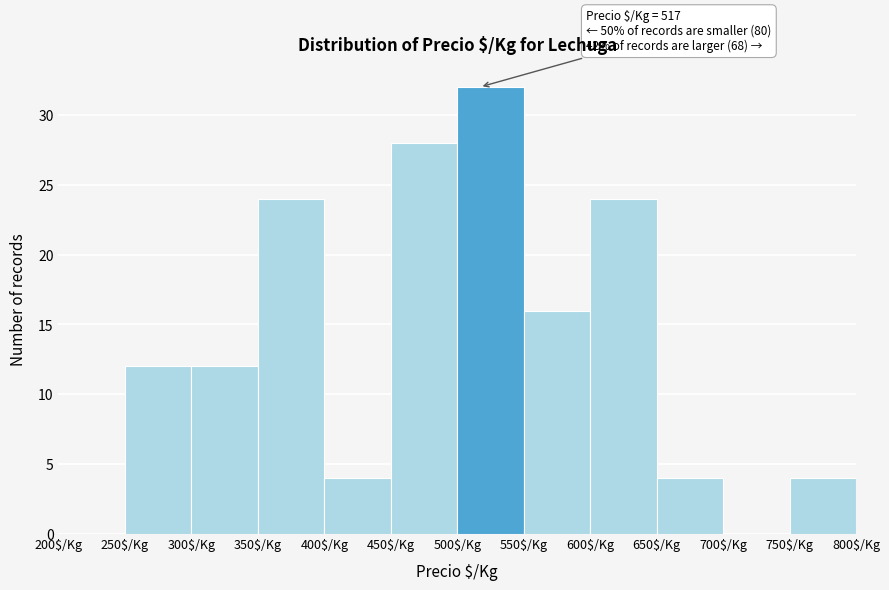

Which range on the x-axis has the tallest bar?

500 to 550